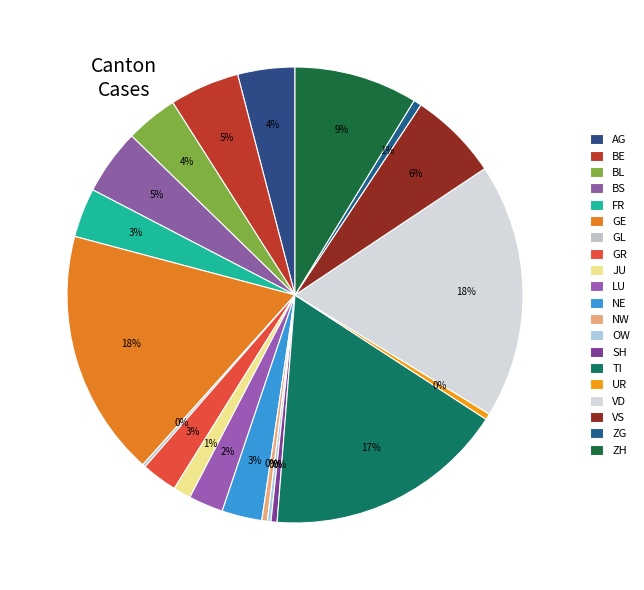

Between ZG and BE, which is larger?

BE